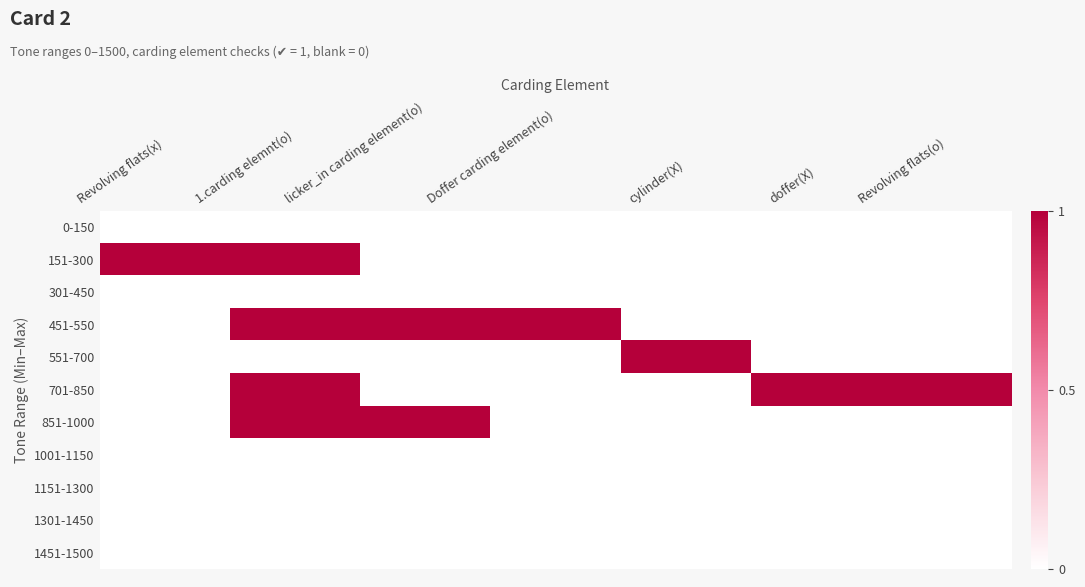

At which category is the sum across all series the highest?

1.carding elemnt(o)